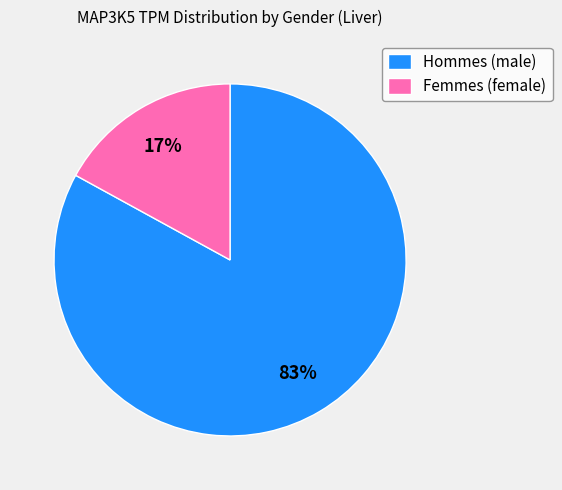

How many slices are in this pie chart?

2